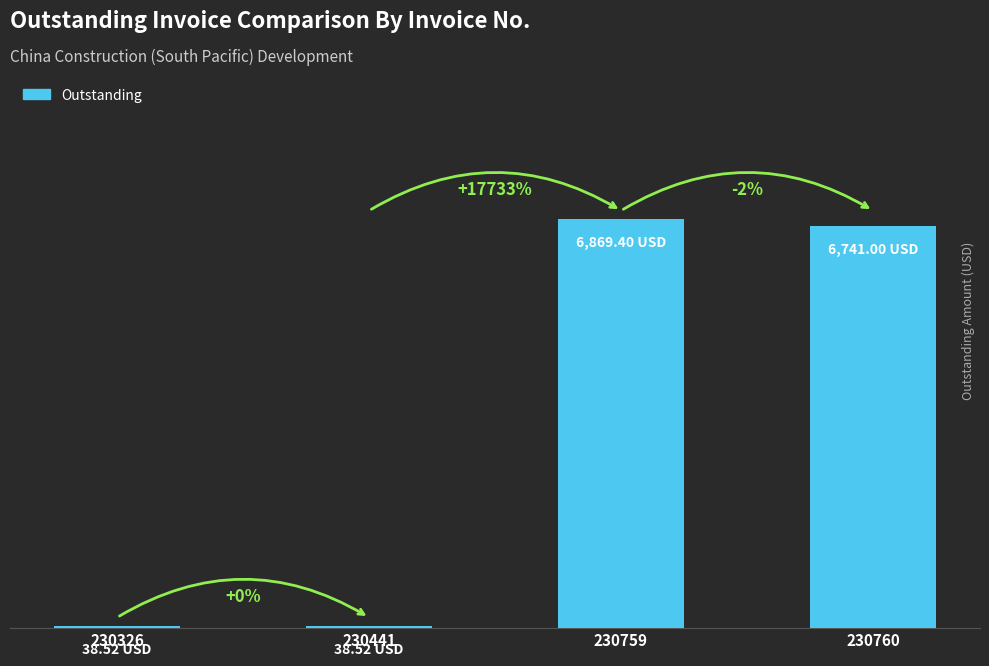

Are the bars grouped side by side (vs. stacked)?

No